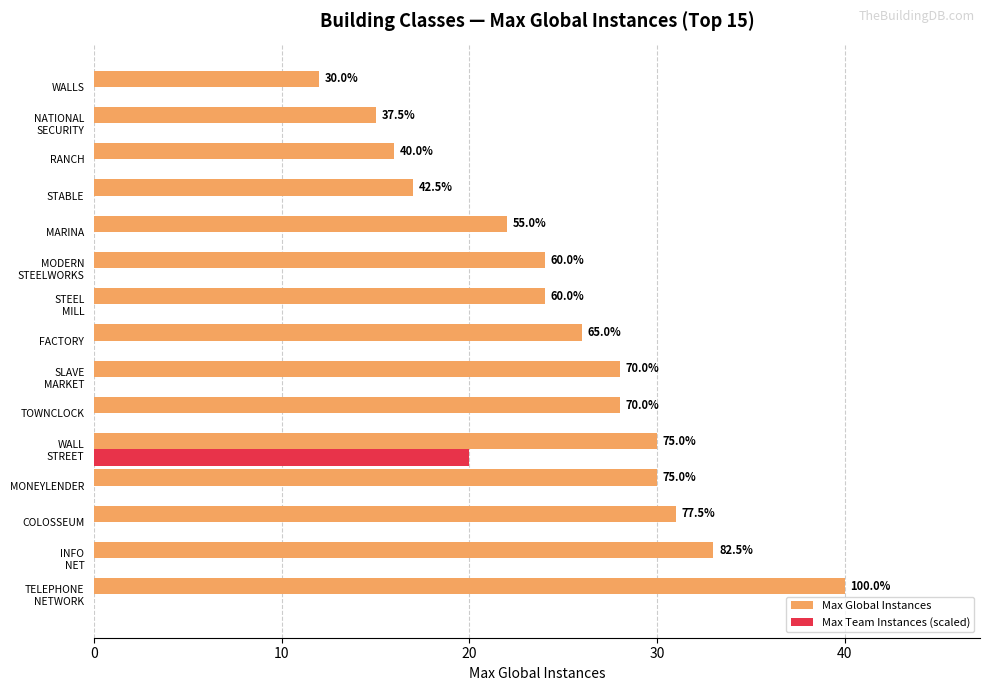

What are all the series names shown in the legend?

Max Global Instances, Max Team Instances (scaled)